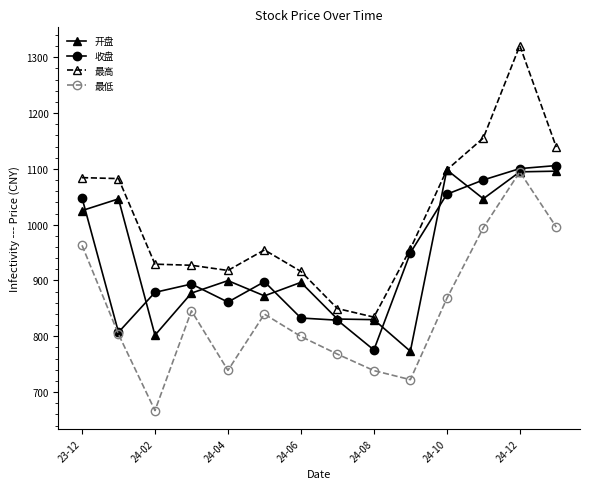

Which series has the largest range (max minus min)?

最高